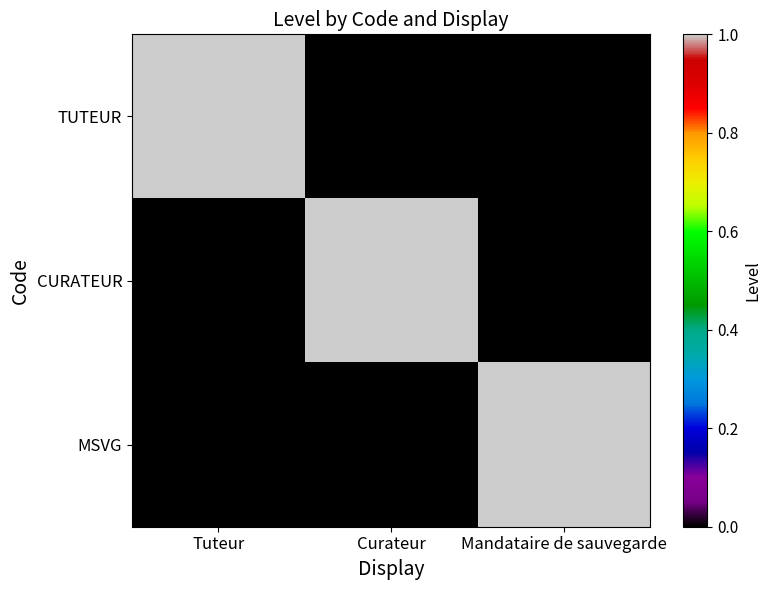

What is the total value across all series at Mandataire de sauvegarde?

1